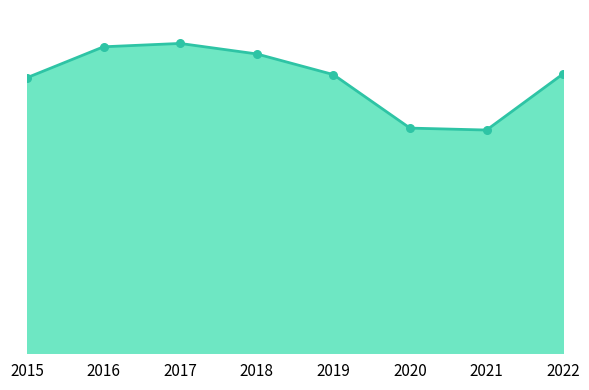

Which series has the widest spread of Y values?

Total_line